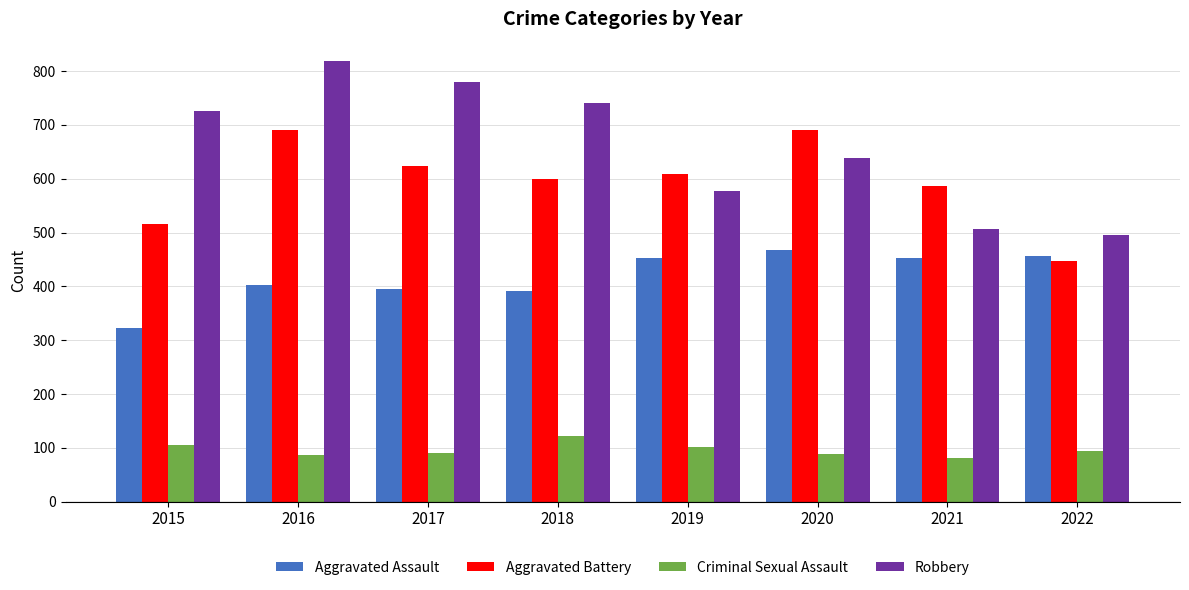

List the labels in order of Robbery value, smallest first.

2022, 2021, 2019, 2020, 2015, 2018, 2017, 2016